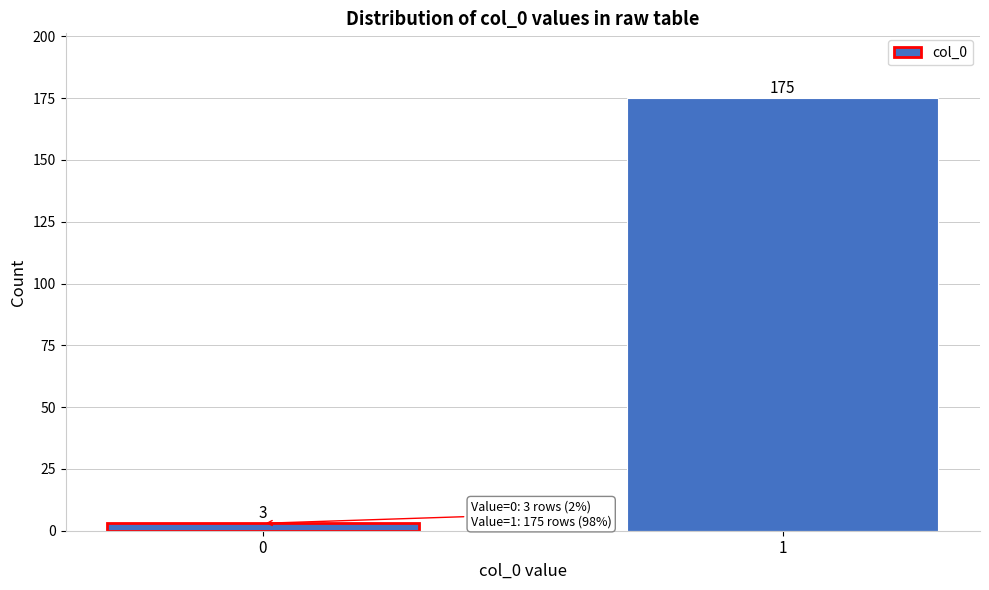

Reading left to right, what are all the values shown in this chart?

3	175